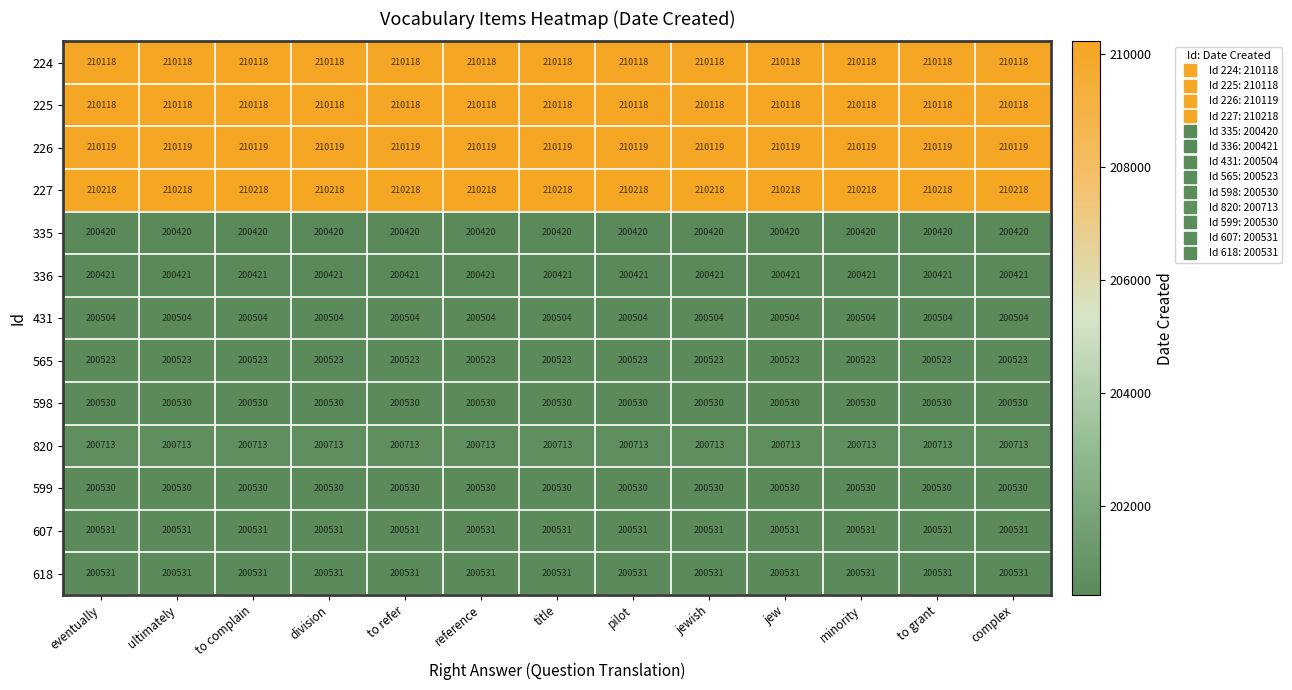

What is the total value across all series at title?

2645276